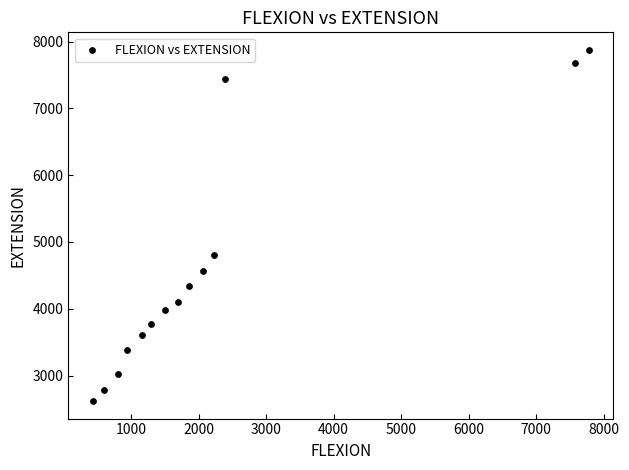

What is the range of X values (max minus min)?

7337